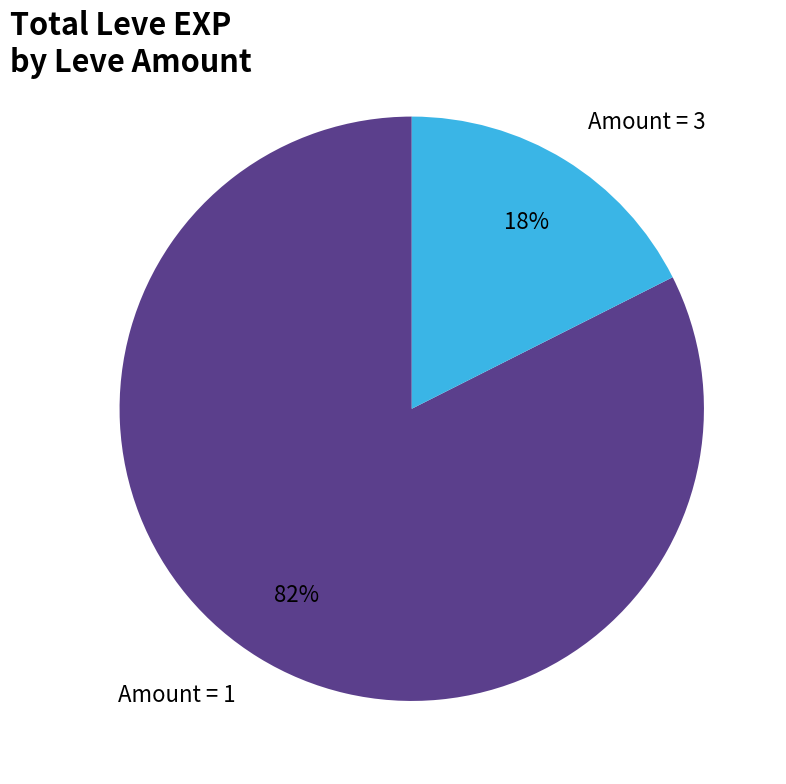

Count the number of slices in the pie.

2